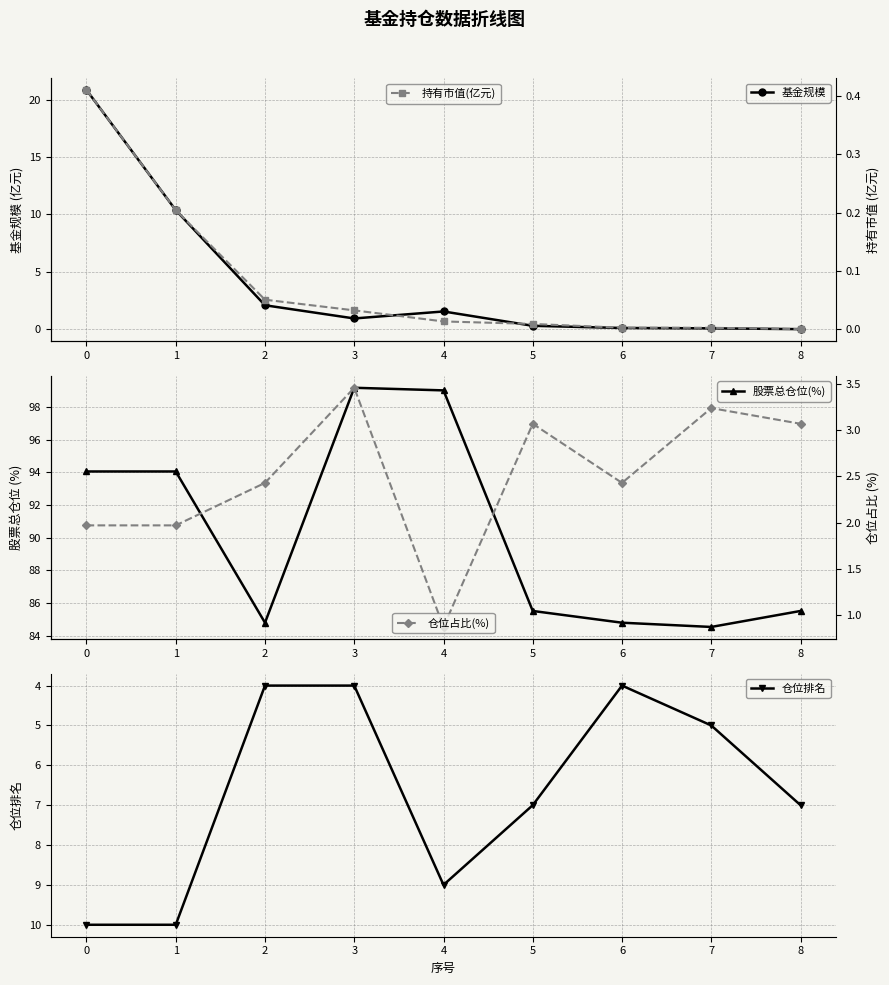

How many interior local peaks does the 股票总仓位(%) series have?

1